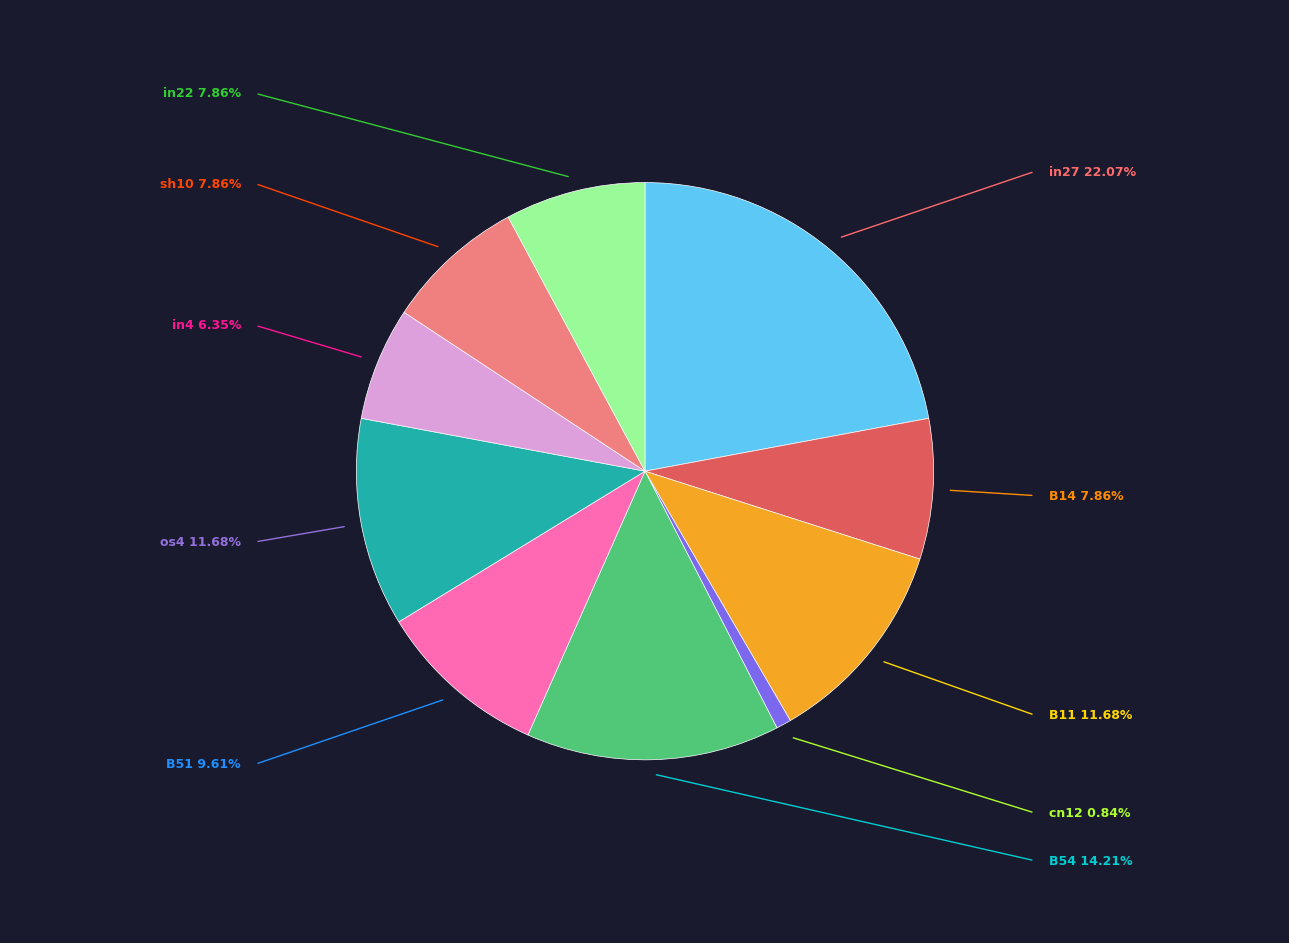

What is the ratio of the value at B51 to the value at B14?

1.2